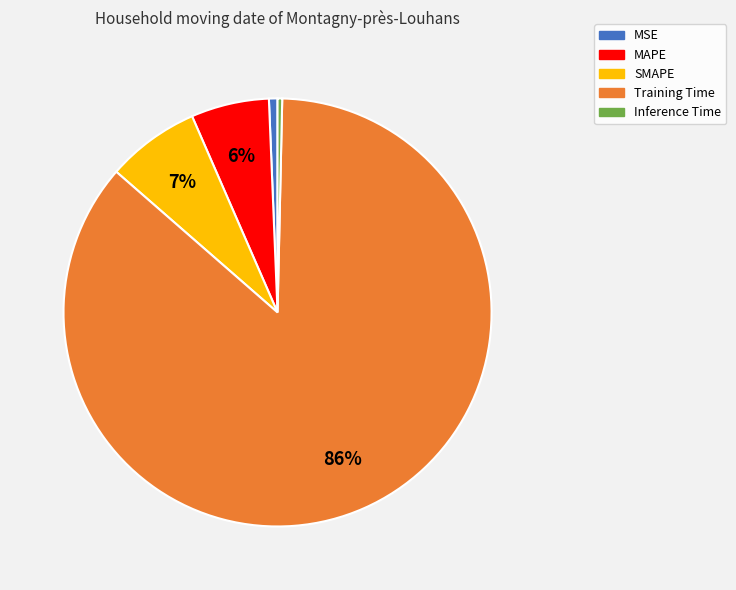

Is the sum of SMAPE and MSE greater than half?

No